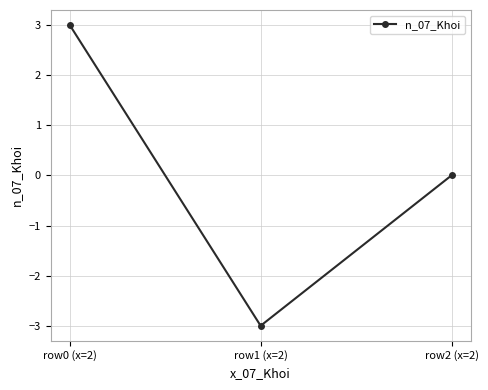

Is it true that the value at row2 (x=2) is 0?

True